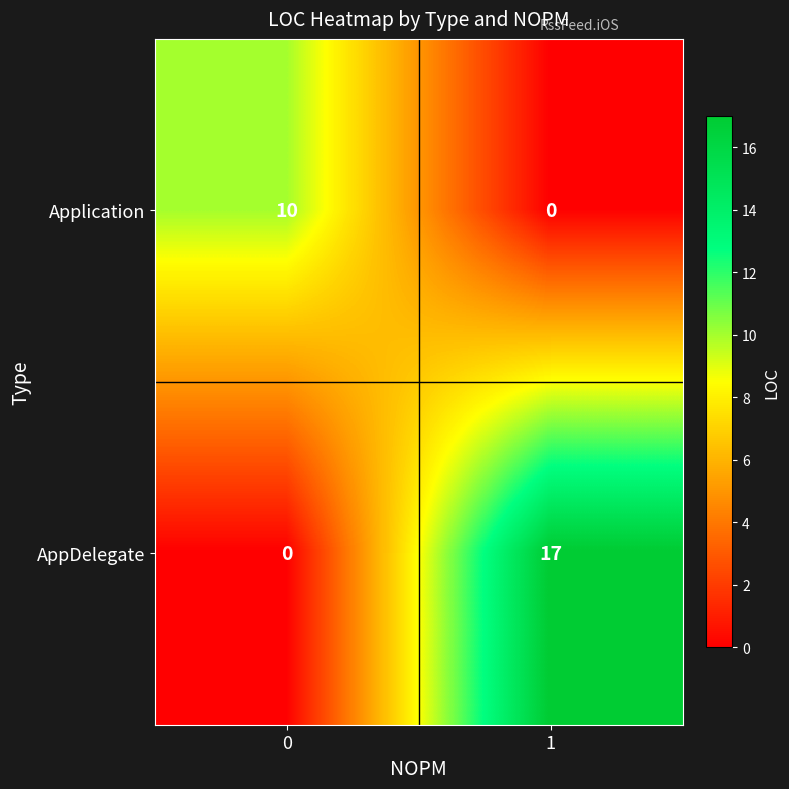

What is the sum of the Application values at 0 and 1?

10